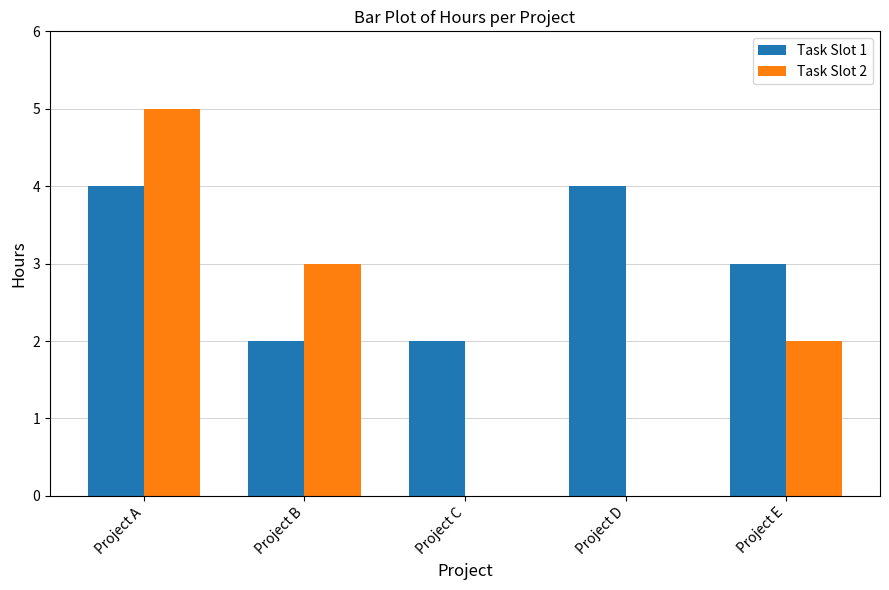

True or false: Task Slot 1 has a value of 2 at Project B.

True